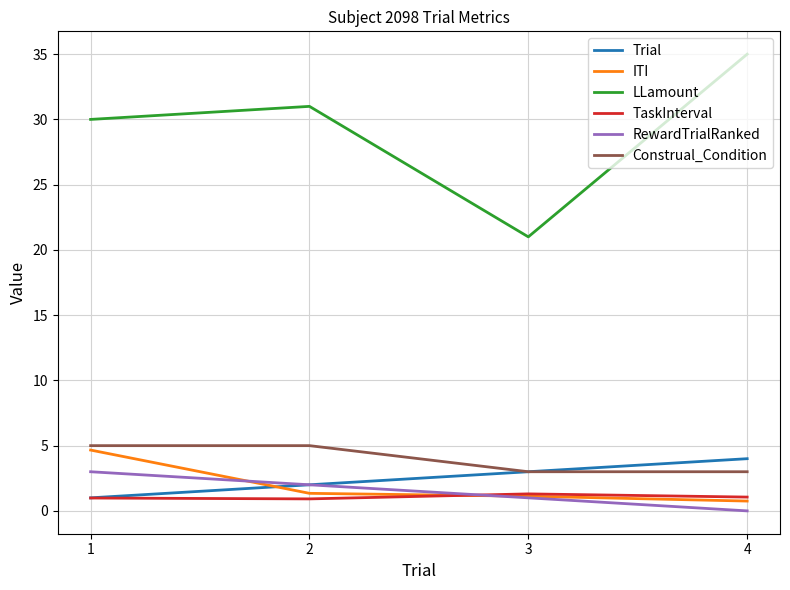

Which series has the widest spread of values?

LLamount